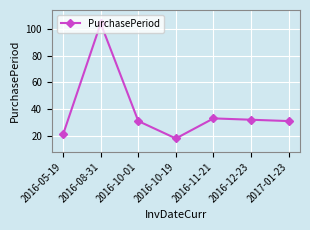

Between 2016-10-19 and 2016-05-19, which is larger?

2016-05-19